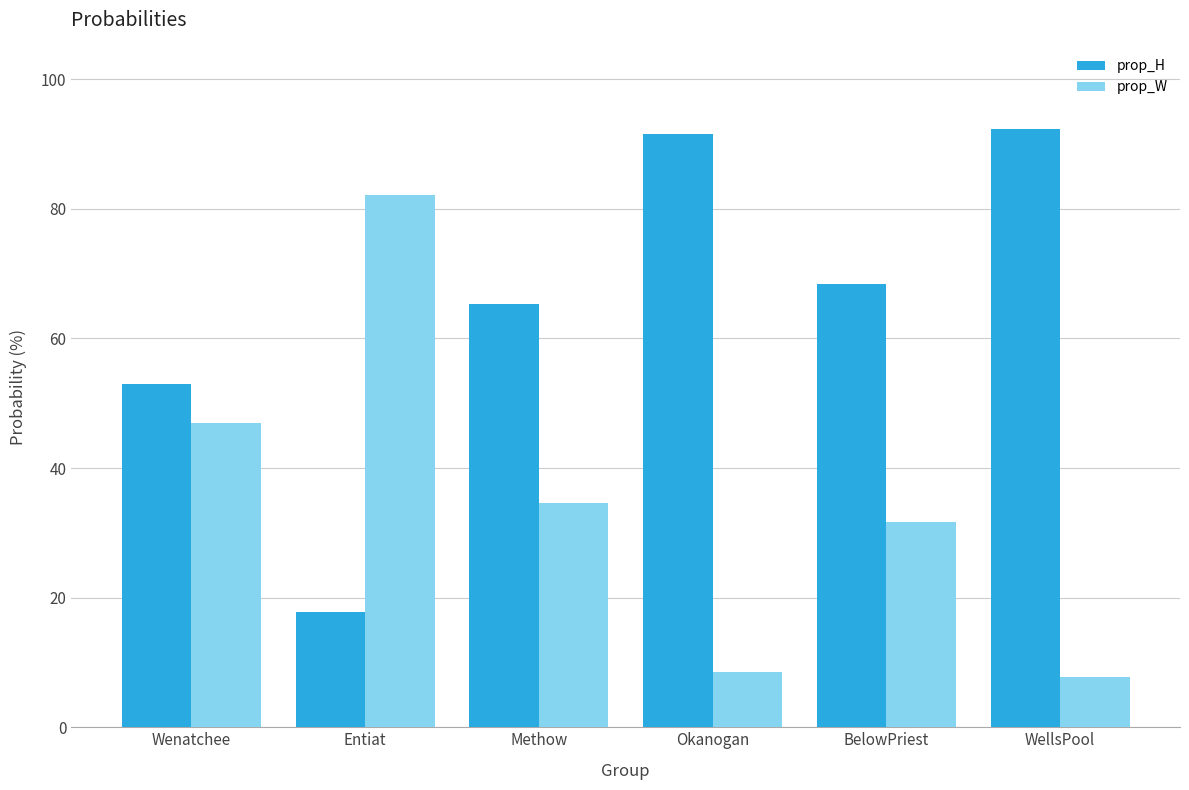

What is the difference between the highest and lowest values at Wenatchee?

6.0